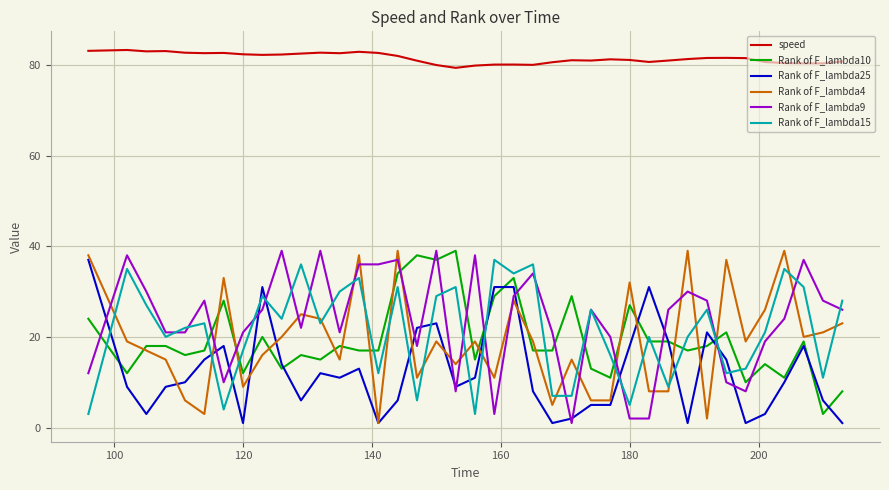

Which series has the largest total across all categories?

speed